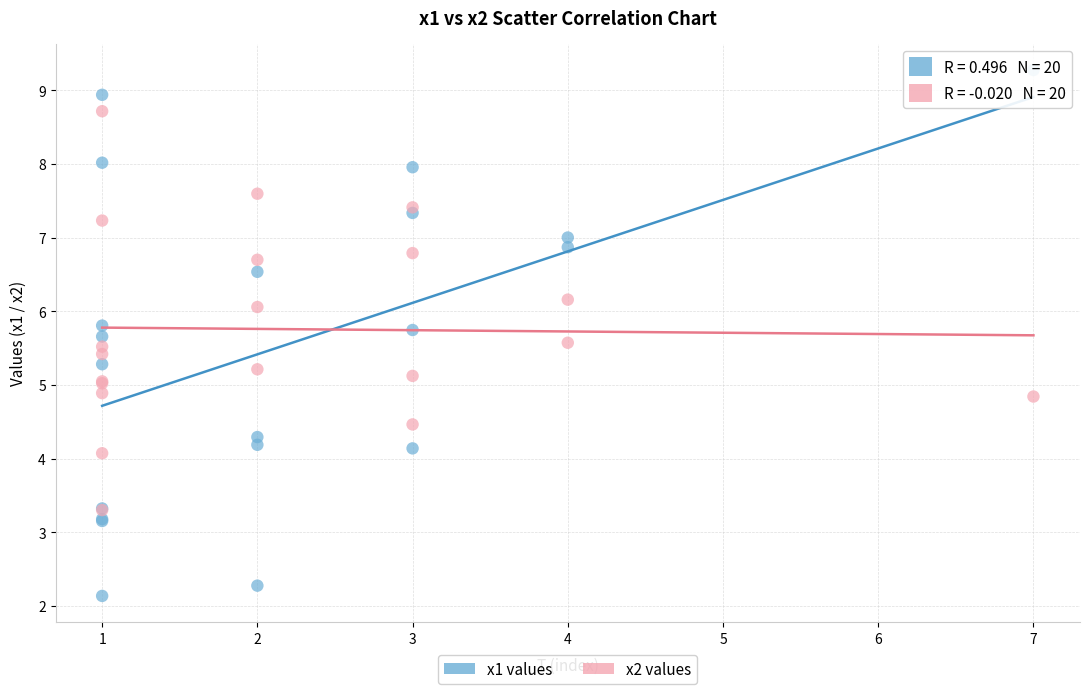

What are all the series names shown in the legend?

x1 values, x2 values